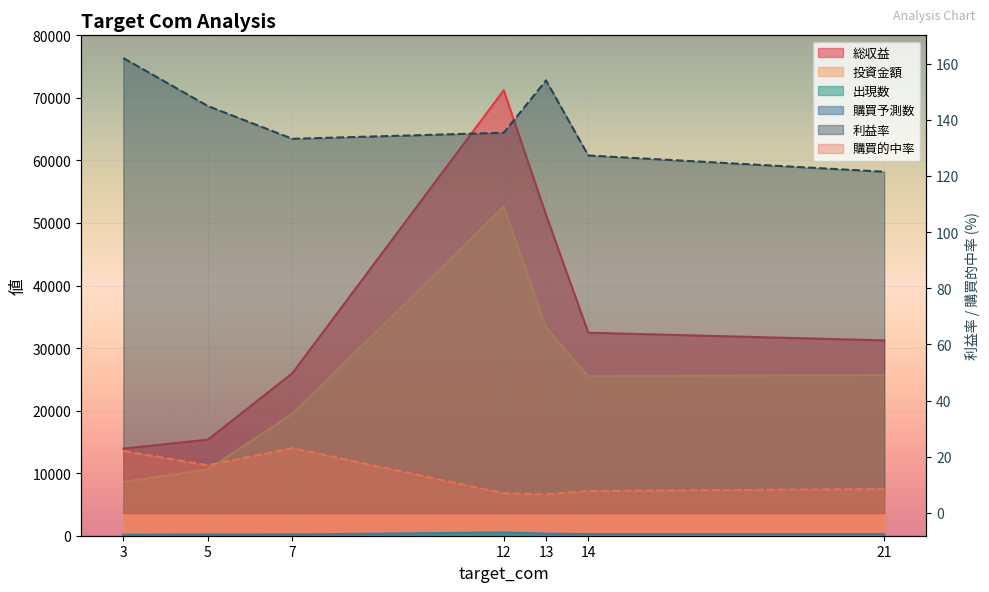

After their last crossing, which series has the higher values: 出現数 or 利益率?

利益率